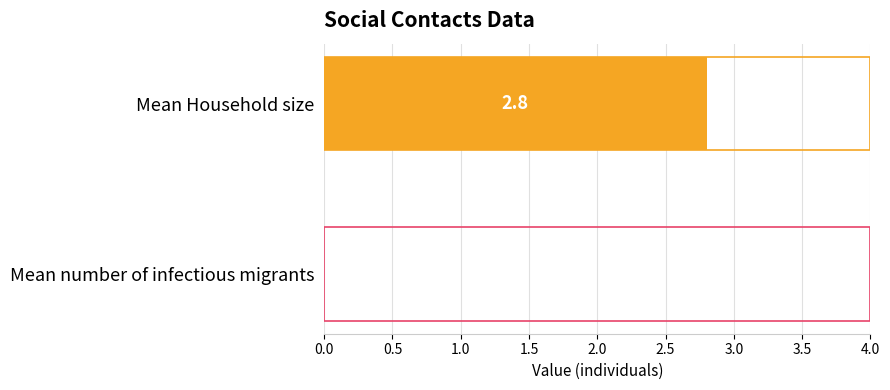

Count the values in the range 0 to 2.

1